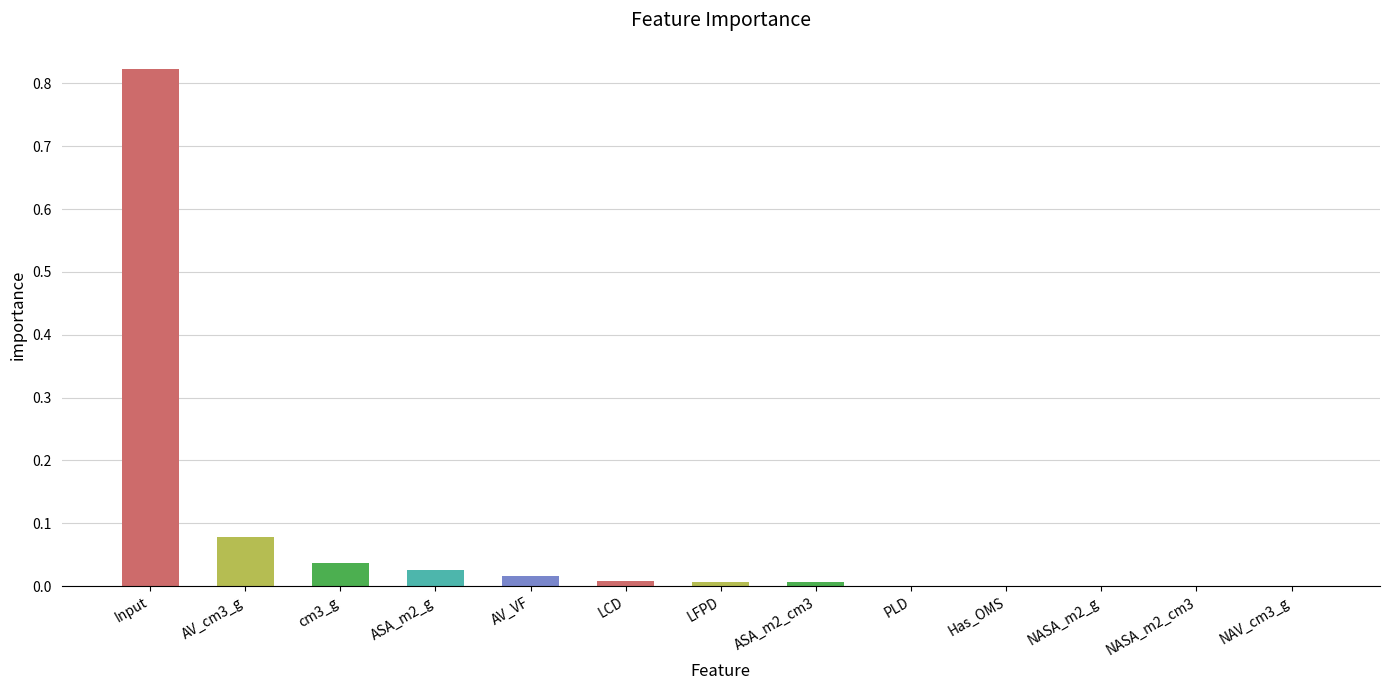

At which category does the chart reach its peak across all series?

Input